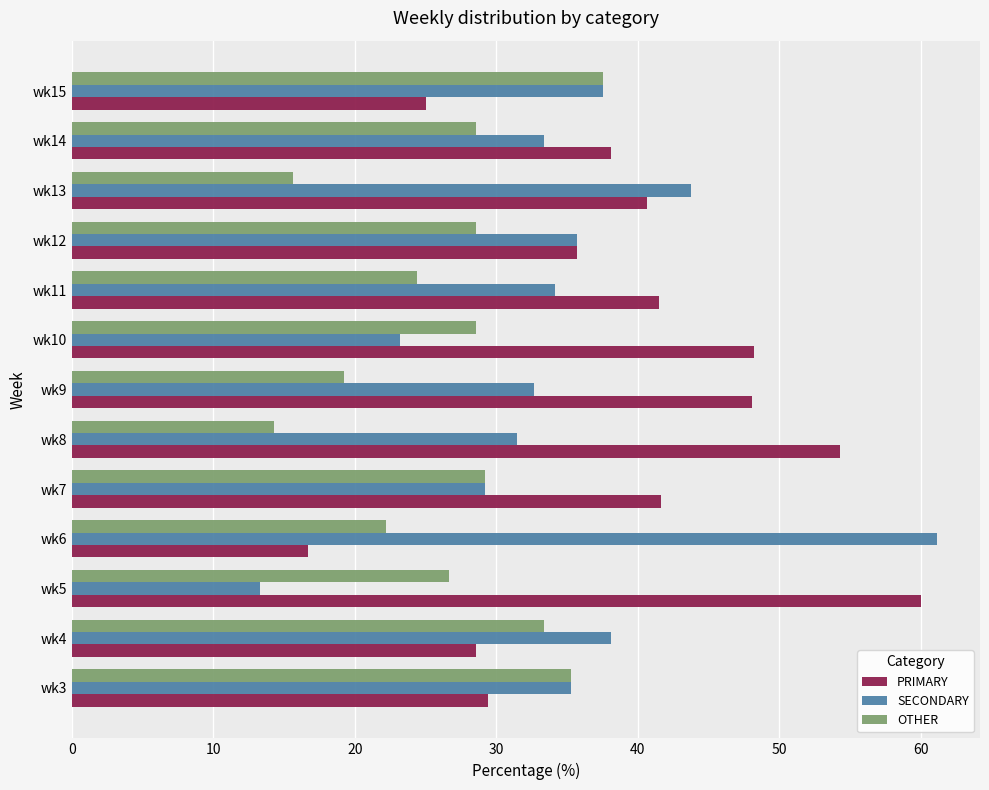

True or false: PRIMARY has a value of 28.6 at wk4.

True